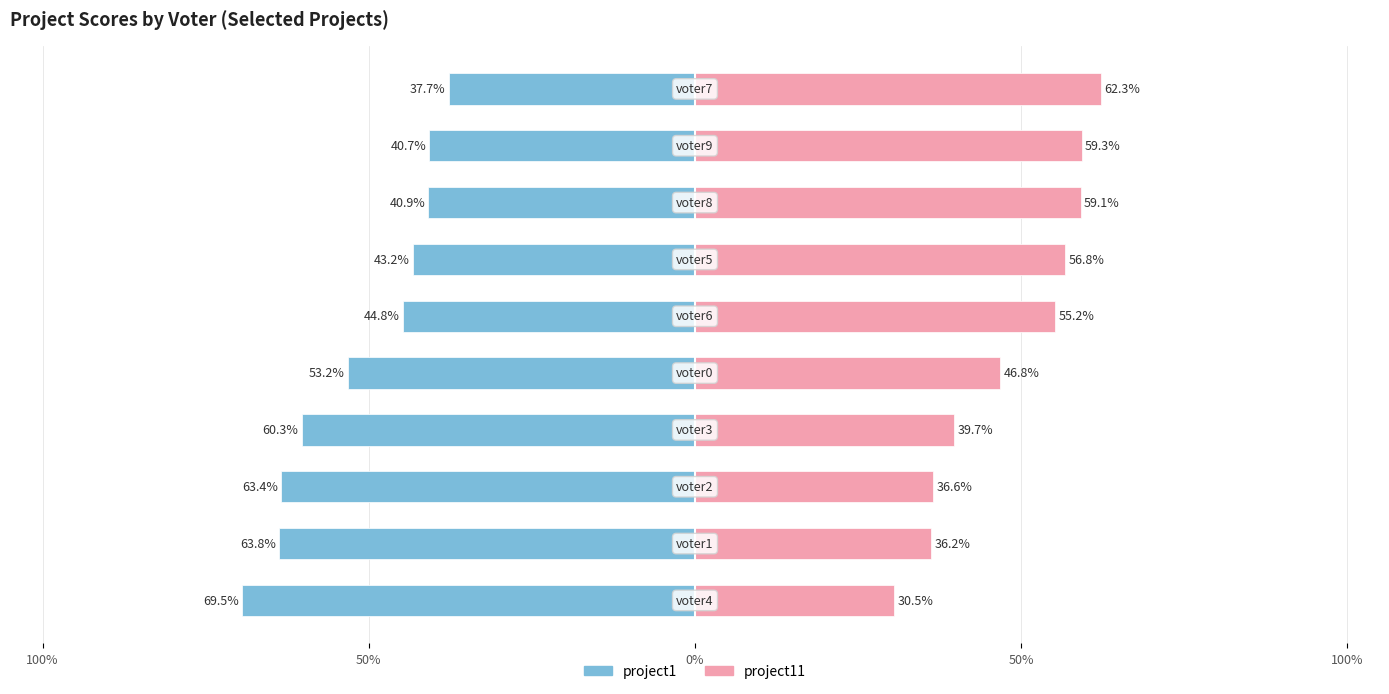

What is the average value of the project1 series?

-51.8